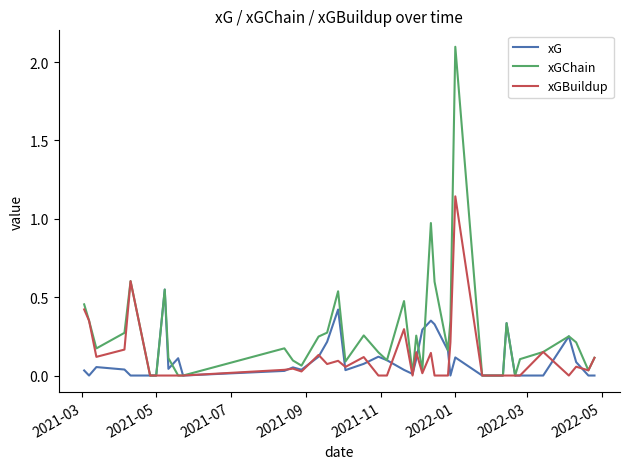

Which series has the largest range (max minus min)?

xGChain